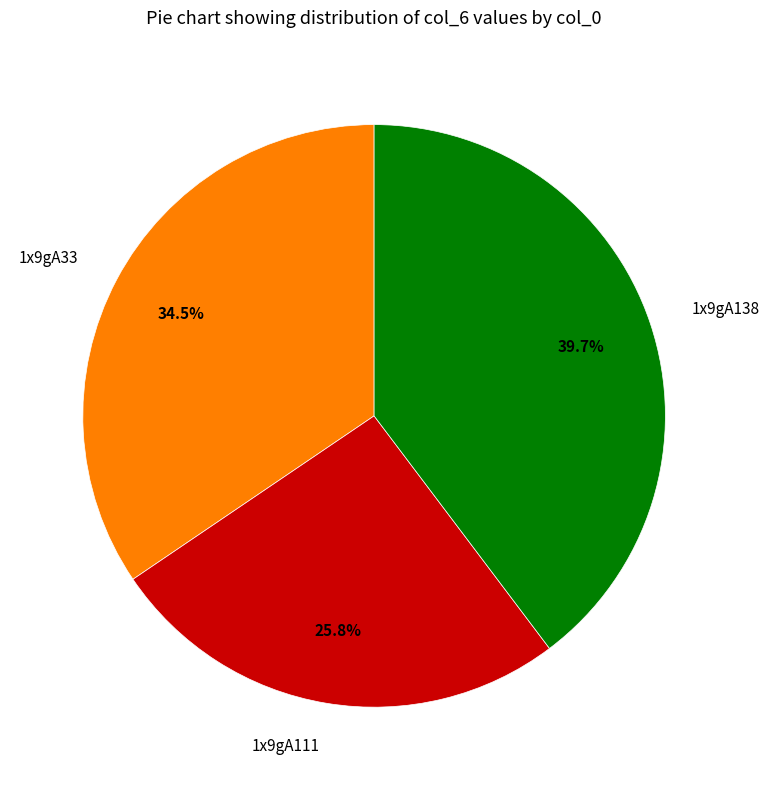

Count the number of slices in the pie.

3